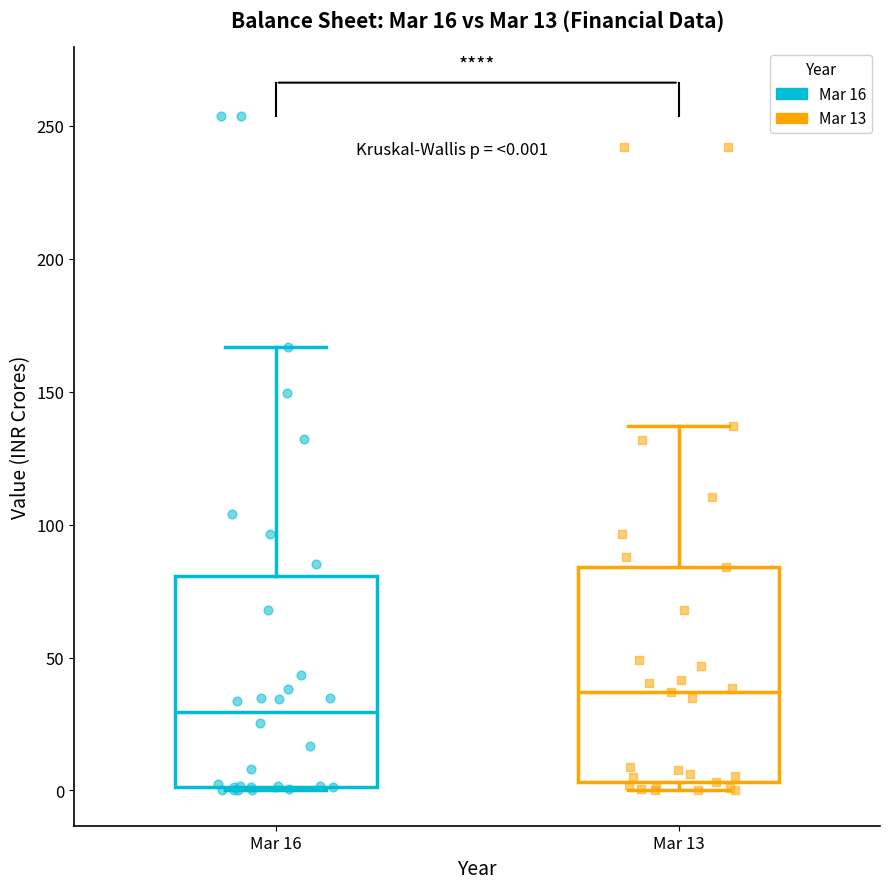

Which box's median line is the lowest?

Mar 16